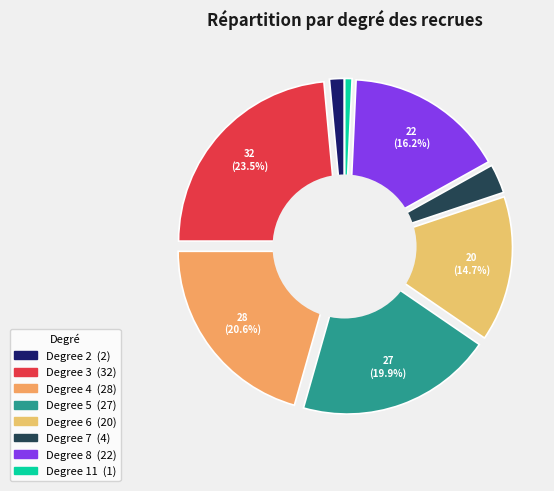

What percentage is the 6 slice, to the nearest percent?

15%